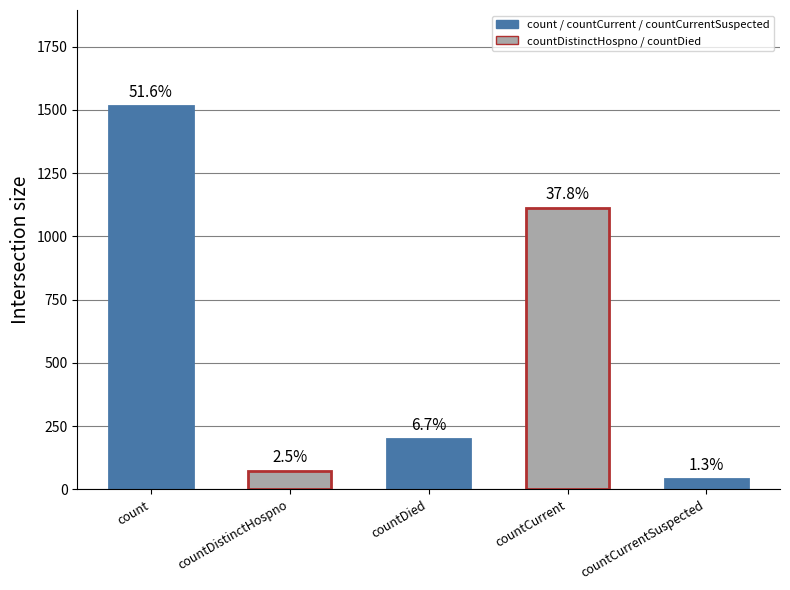

What position from the right is countCurrent?

2